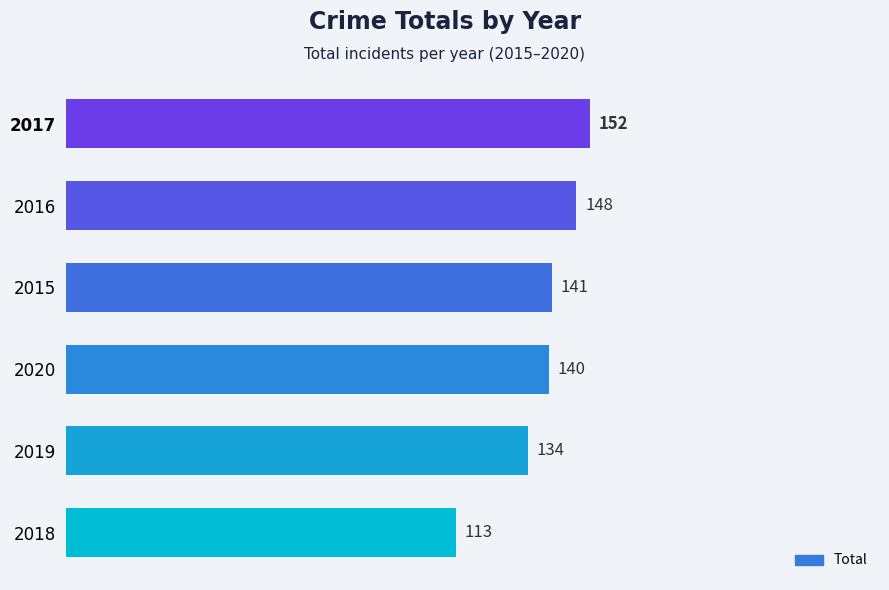

List the labels in order of value, smallest first.

2018, 2019, 2020, 2015, 2016, 2017